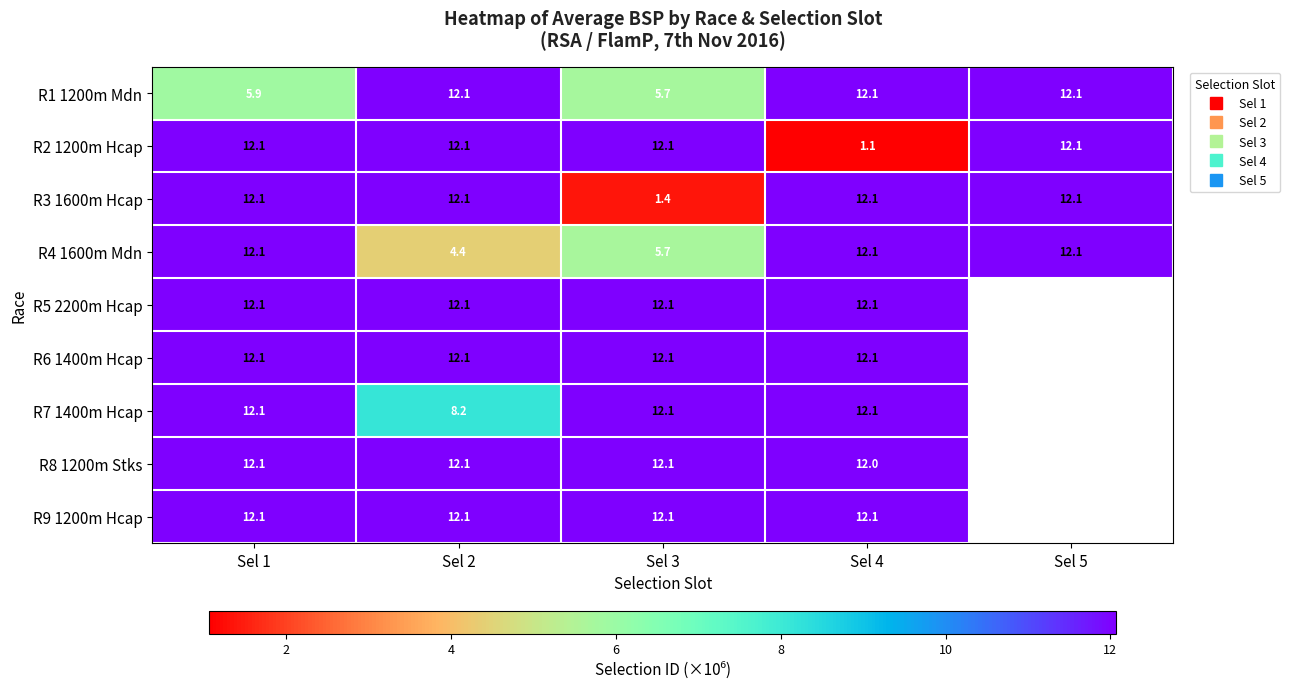

What is the approximate value of R7 1400m Hcap at Sel 1?

12.1